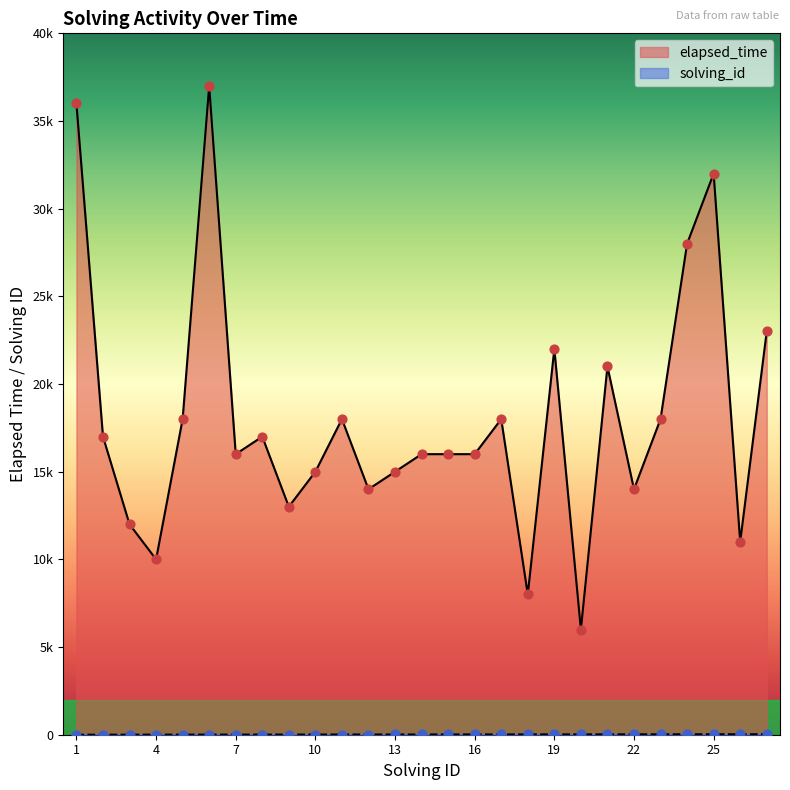

Which series reaches the maximum Y coordinate?

elapsed_time